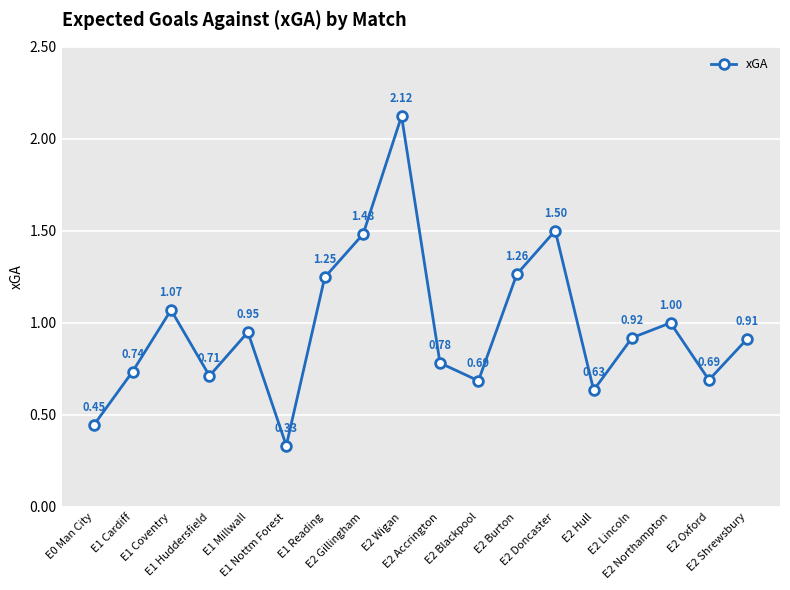

Approximately how many times larger is the value at E1 Reading compared to E2 Burton?

1.0